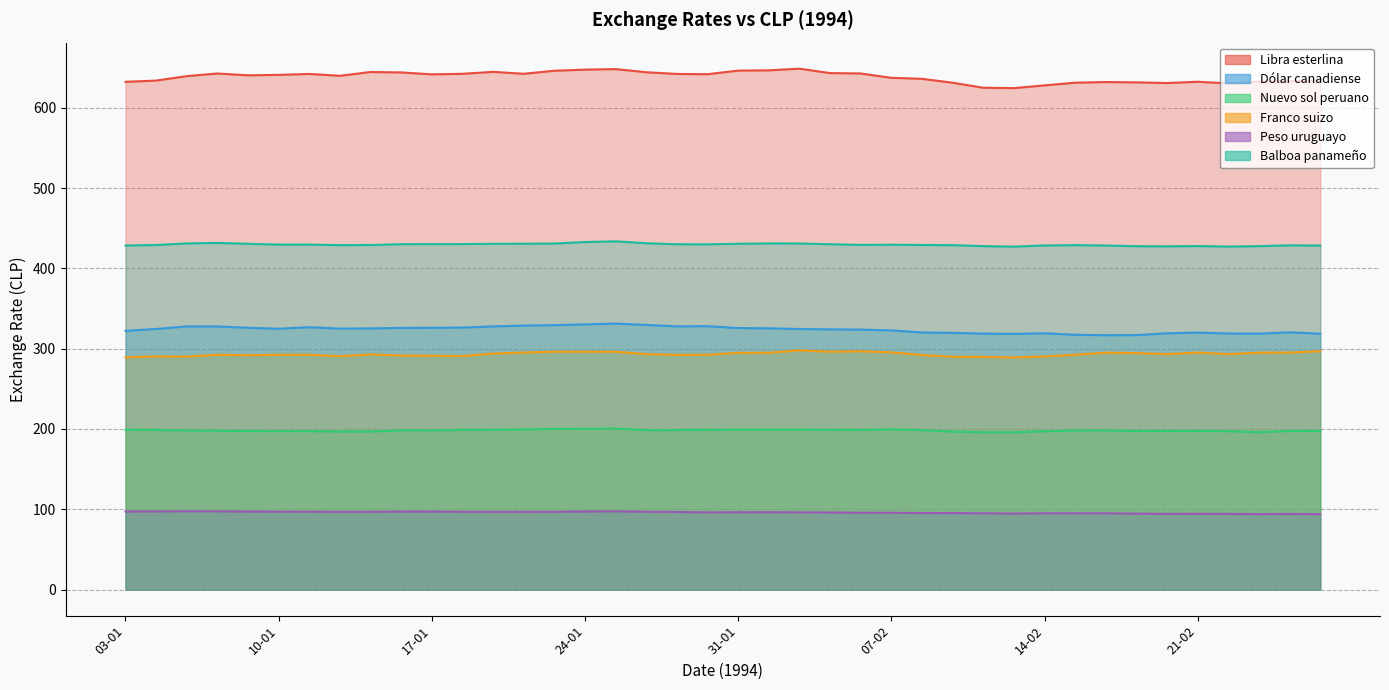

How many values in the Balboa panameño series are below 429?

15